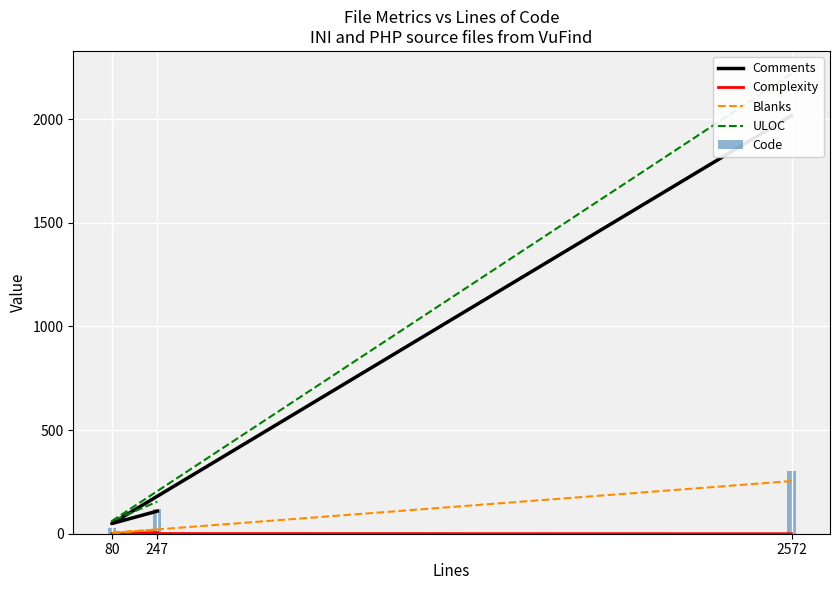

At which label does Blanks first exceed 20?

2572